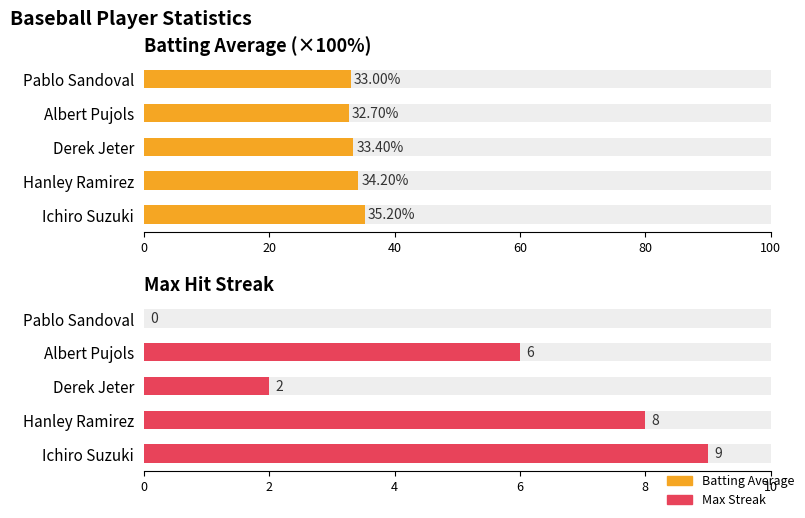

Is the value of Max Streak at Hanley Ramirez greater than the value of Batting Average at Albert Pujols?

No